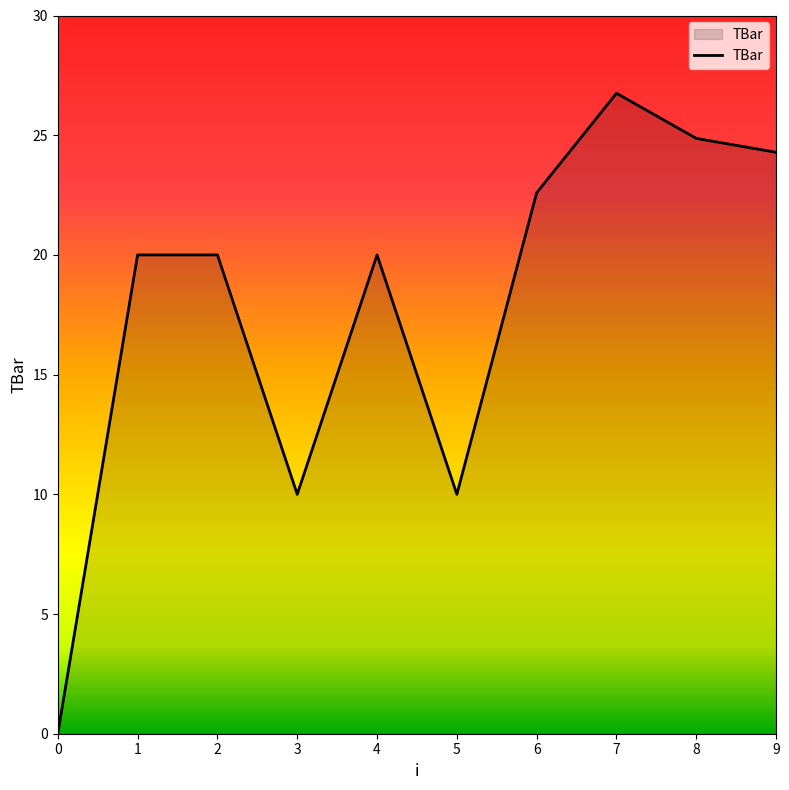

Read the value at 3.

10.0